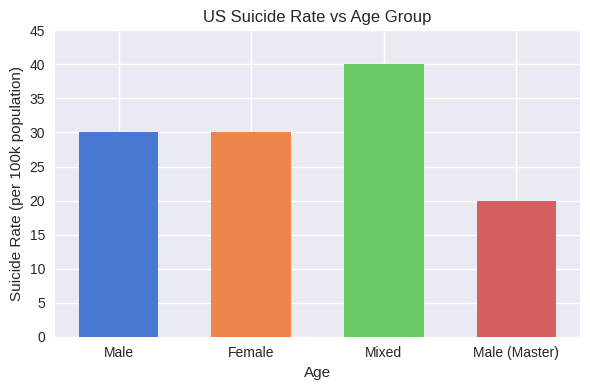

Read the value at Male, to the nearest 10.

30